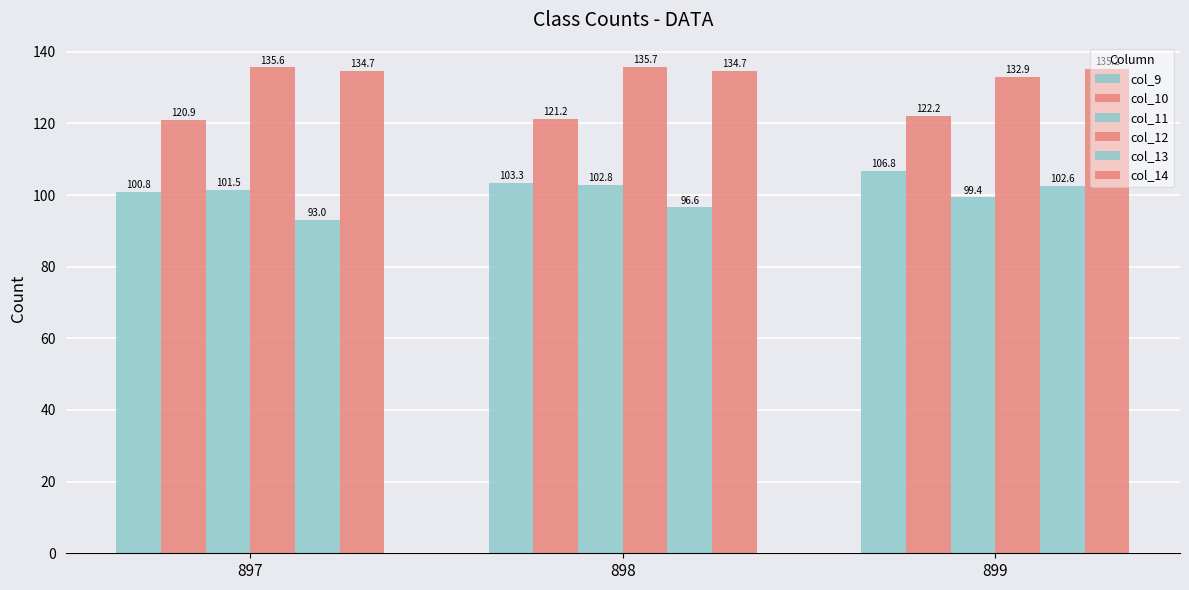

How many col_10 values are between 120 and 122?

2